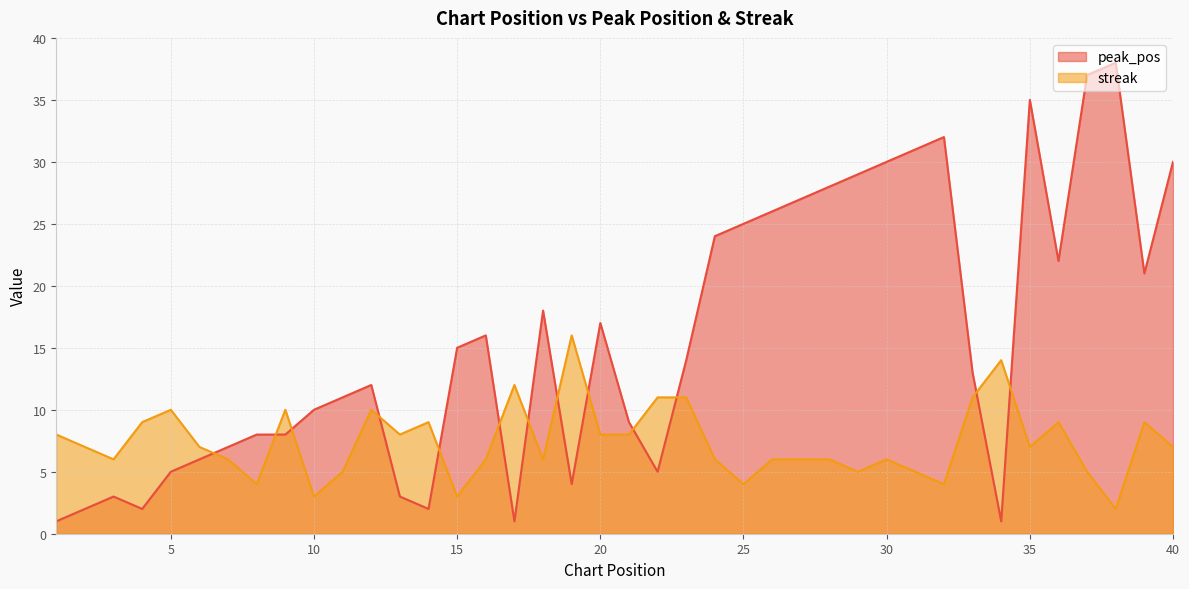

What are all the series names shown in the legend?

peak_pos, streak